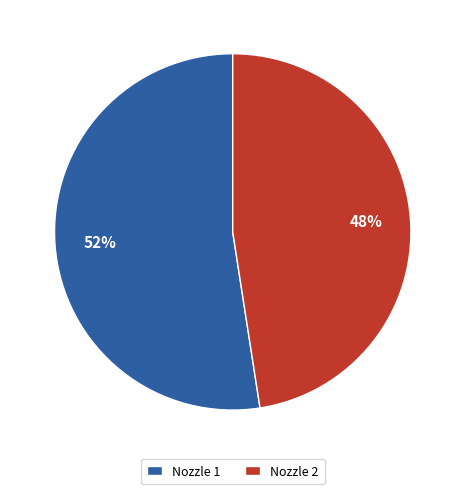

Is the sum of Nozzle 1 and Nozzle 2 greater than half?

Yes